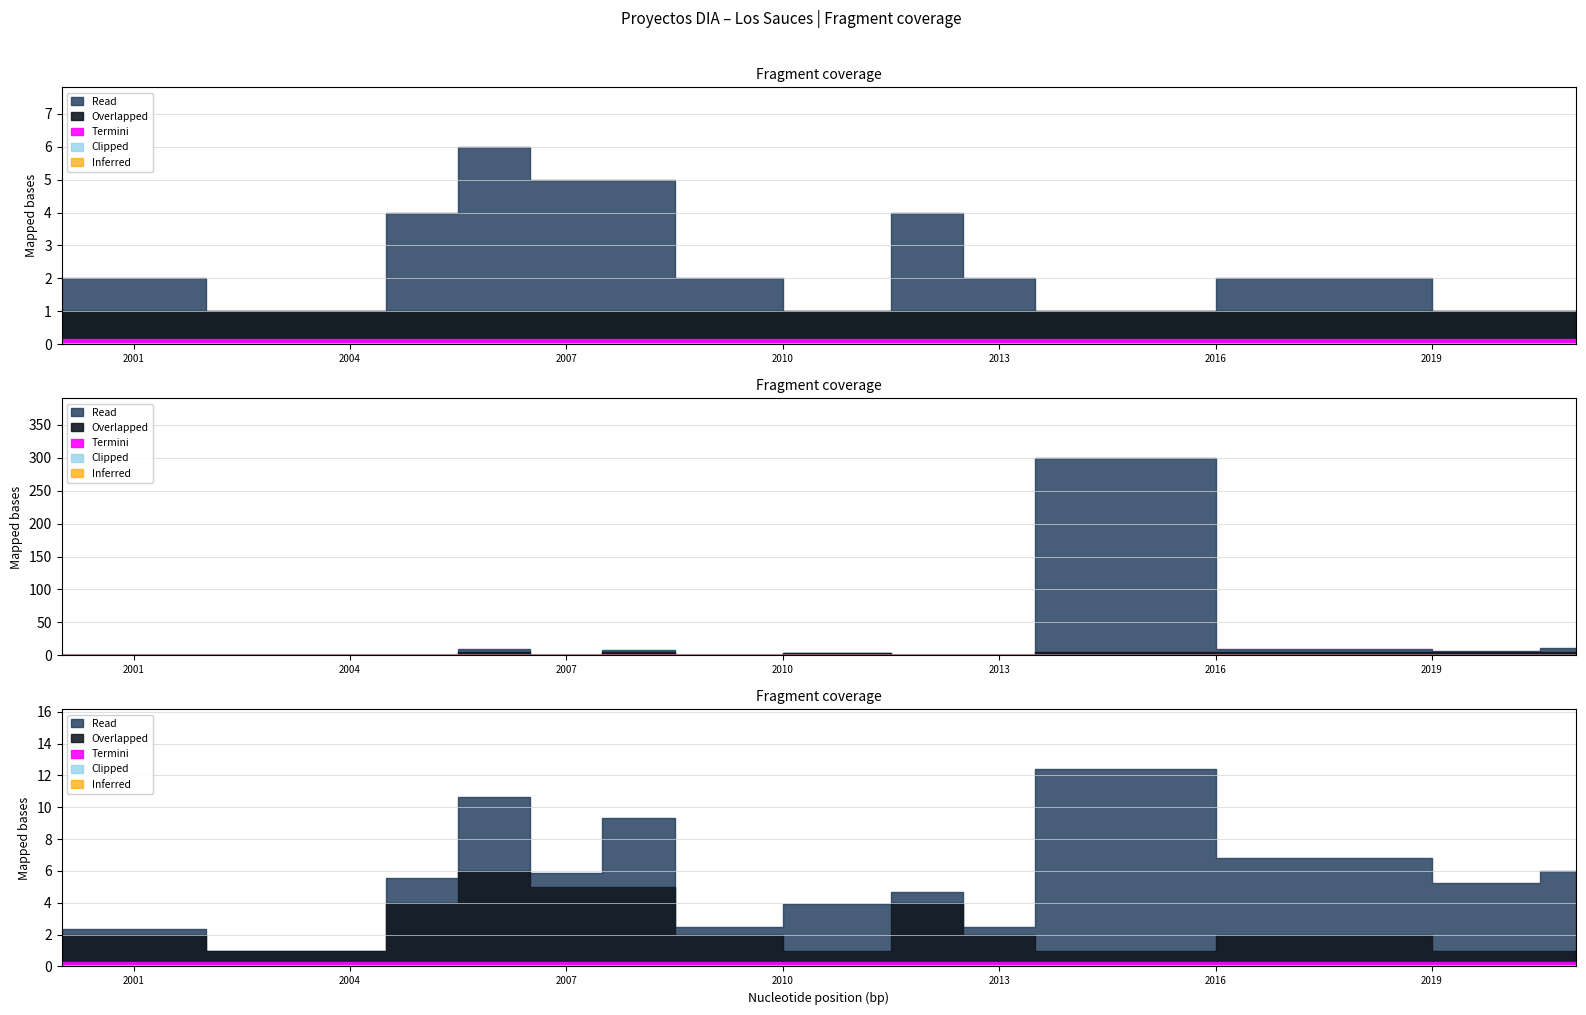

What is the value of the Count point at the 13th from the left?

1